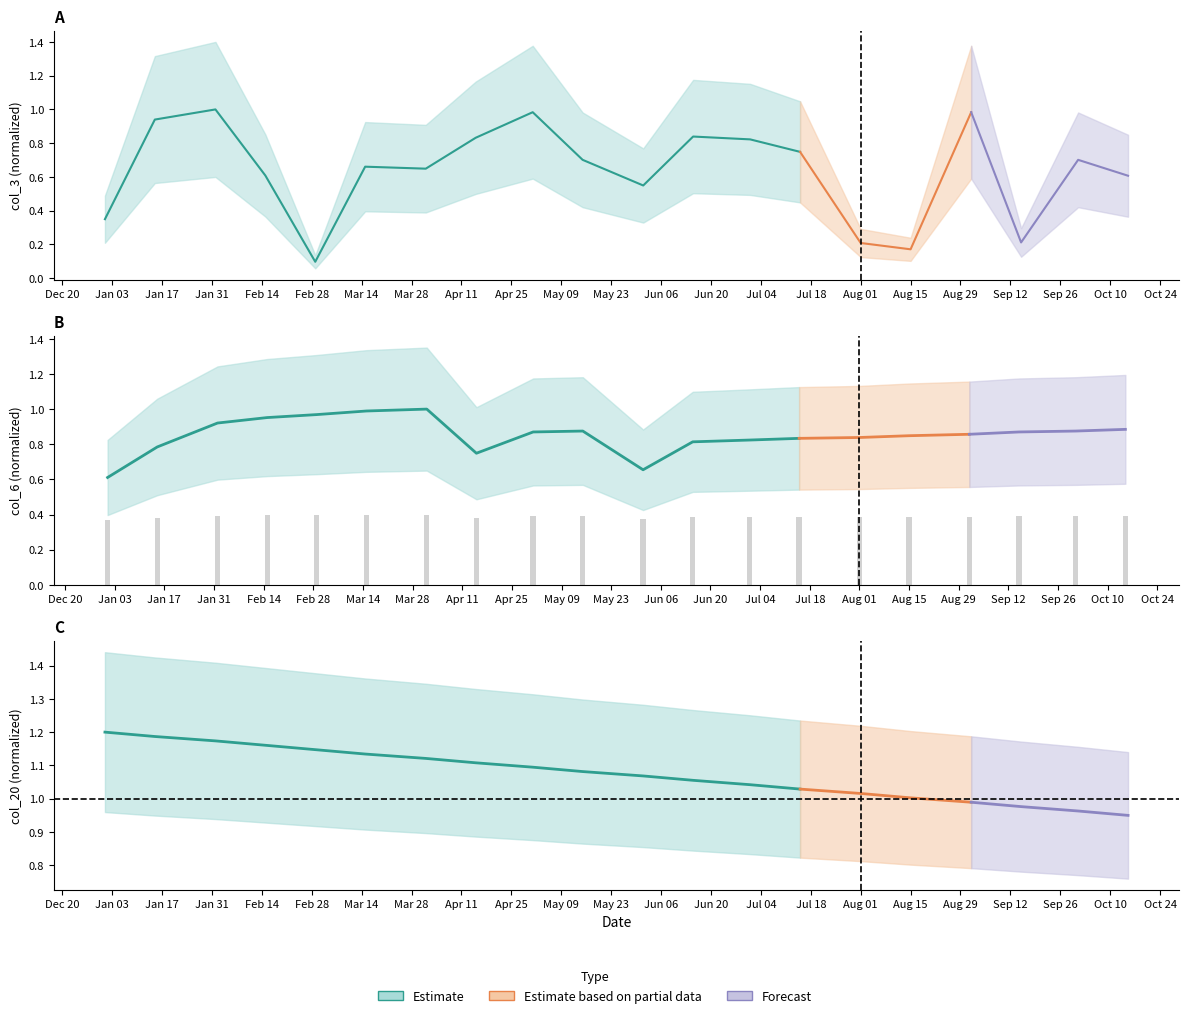

Read the value at Jul 04.

0.4